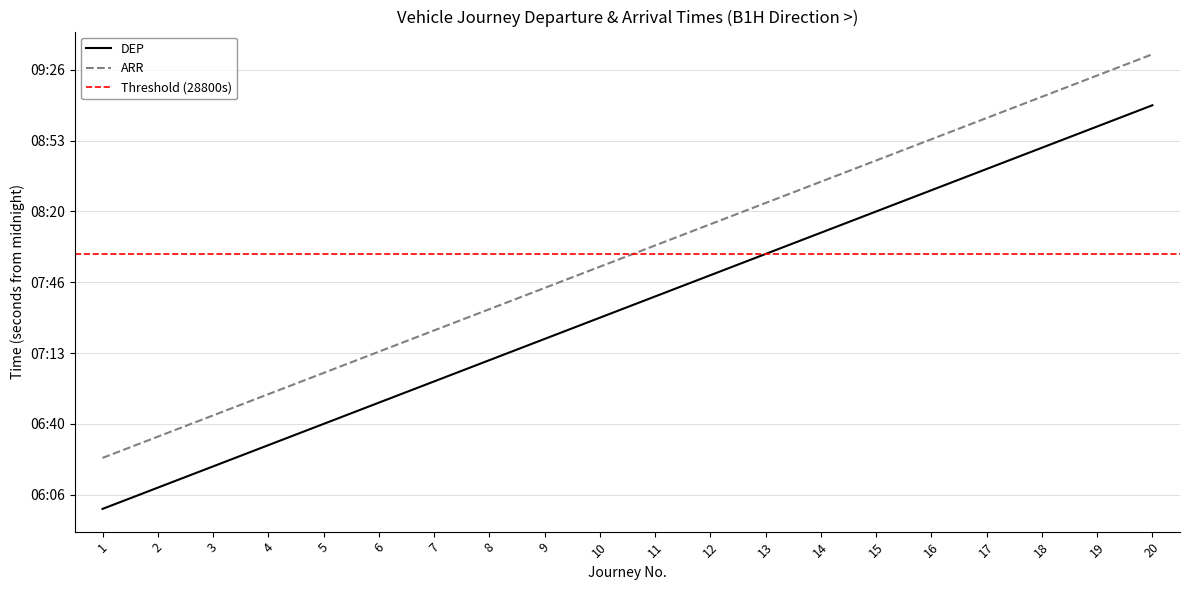

Which series has the largest total across all categories?

ARR